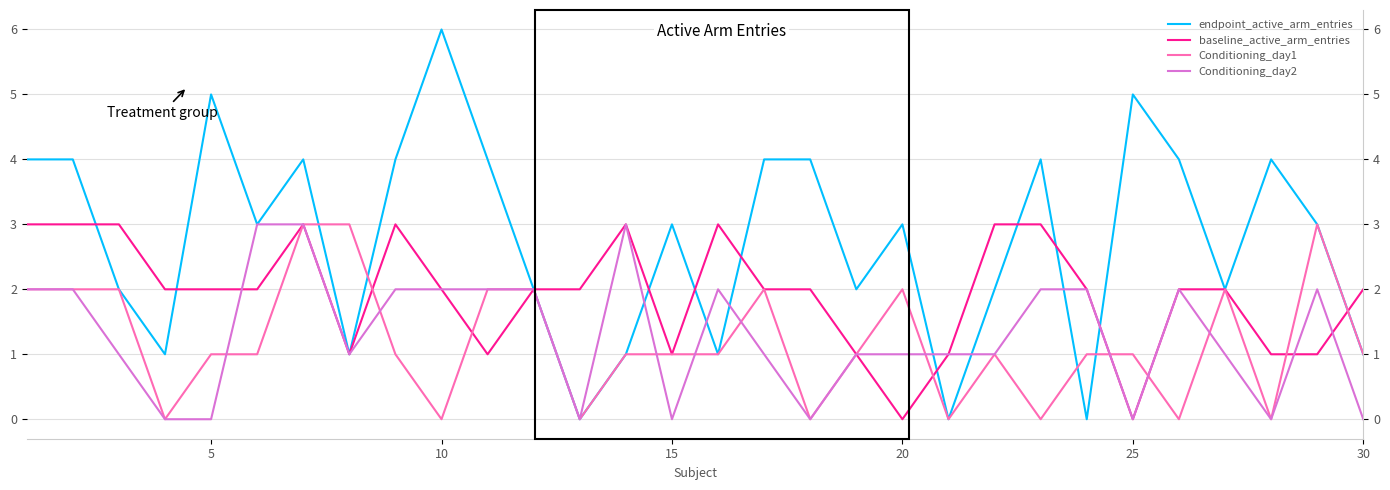

After their last crossing, which series has the higher values: endpoint_active_arm_entries or Conditioning_day1?

endpoint_active_arm_entries